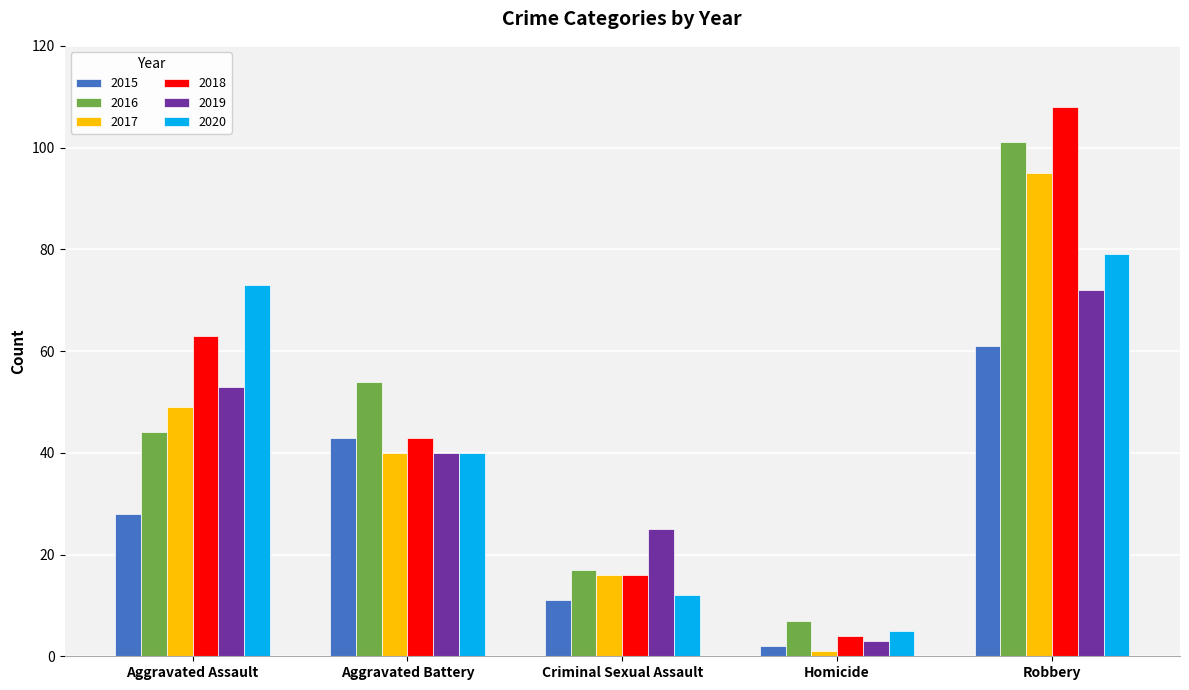

What is the label of the 4th bar from the right?

Aggravated Battery